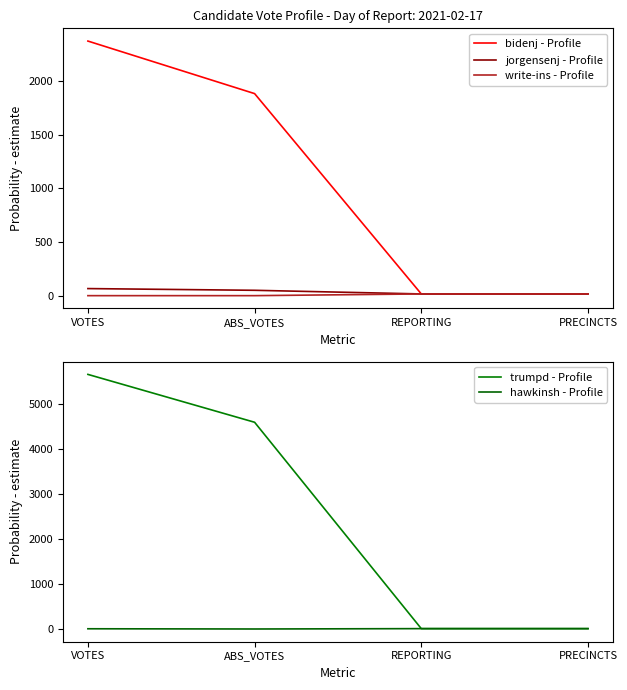

What is the average value of the hawkinsh - Profile series?

13